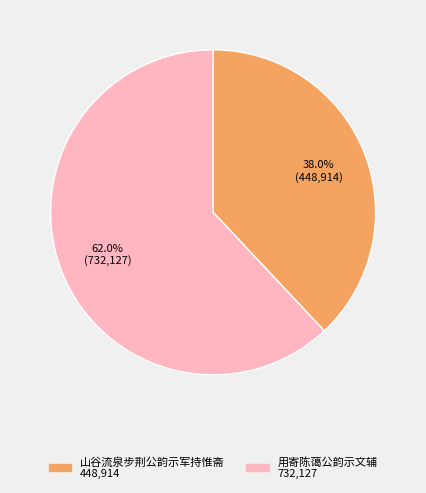

What is the smallest slice in the pie chart?

山谷流泉步荆公韵示军持惟斋